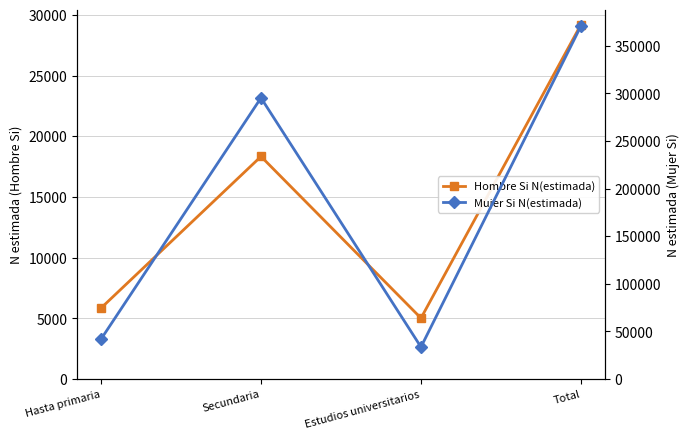

Reading right to left, transcribe all the data shown in this chart.

Hombre Si N(estimada): 29193	5016	18332	5845
Mujer Si N(estimada): 370915	33631	295376	41908